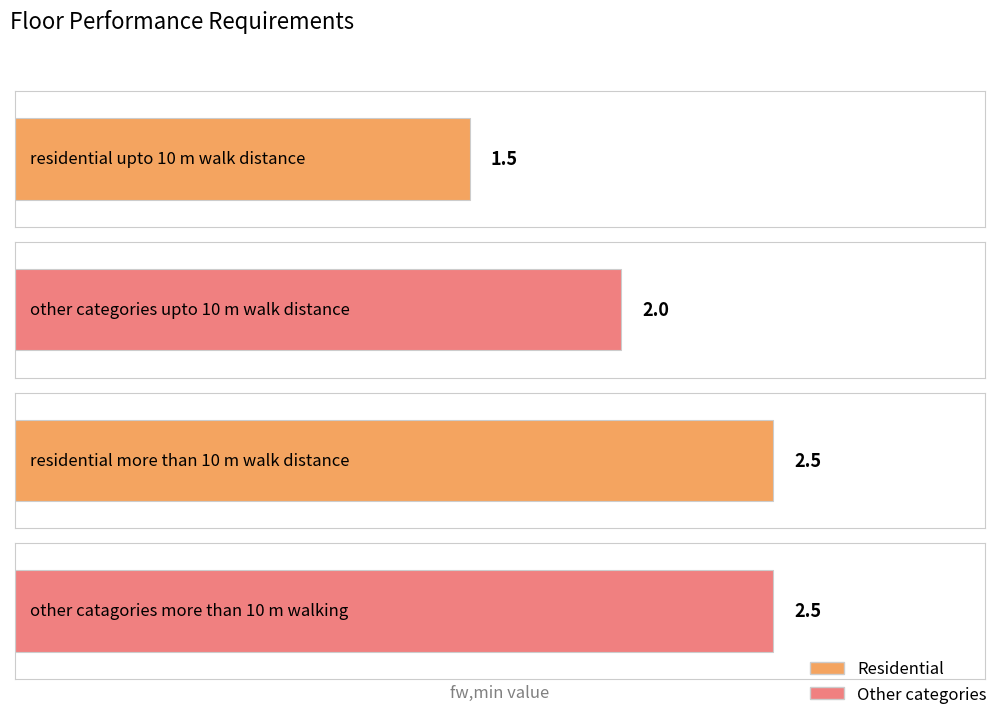

What is the difference between the maximum and minimum values?

1.0